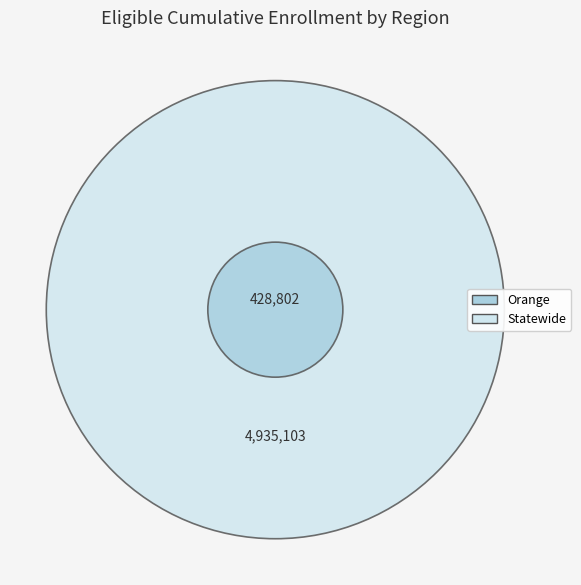

Is Orange the majority of the pie?

No